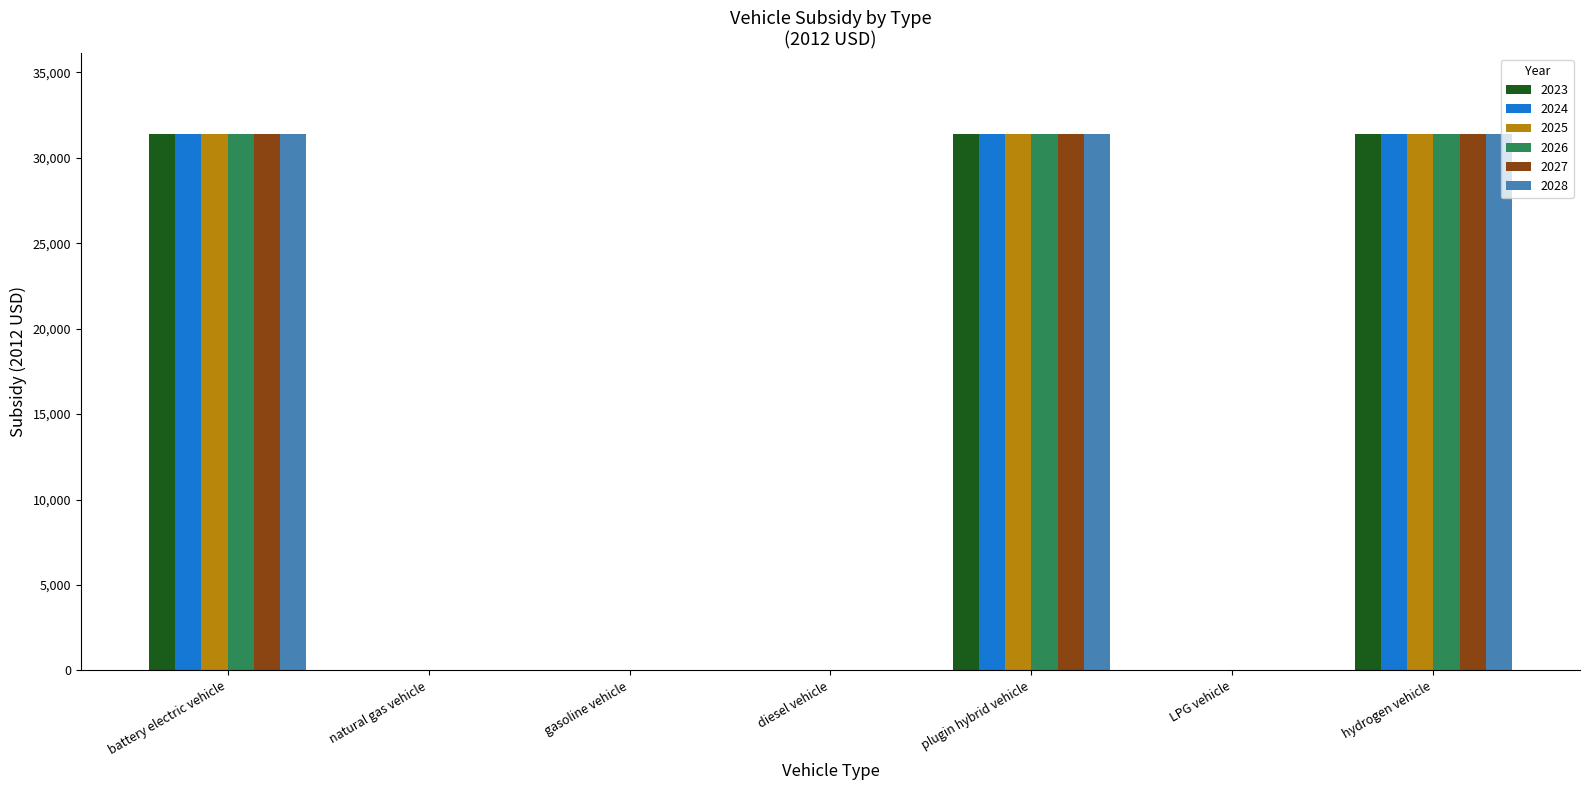

What is the greatest value displayed?

31400